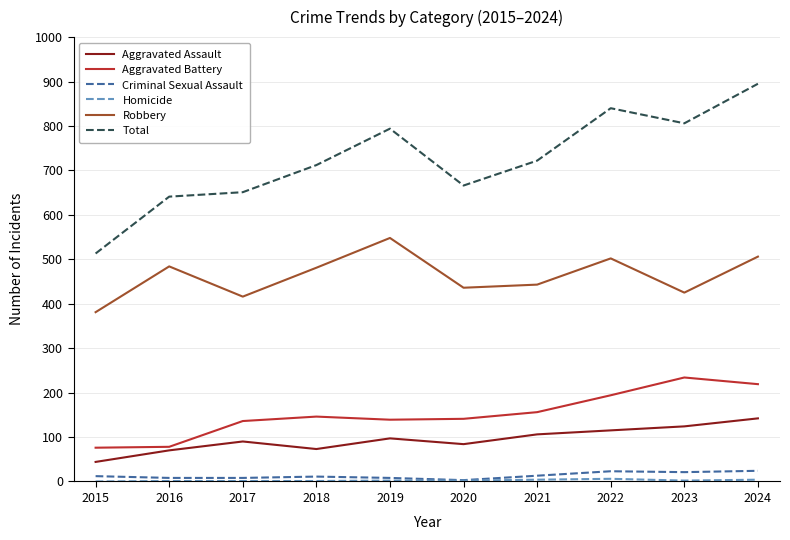

How many interior local peaks does the Robbery series have?

3